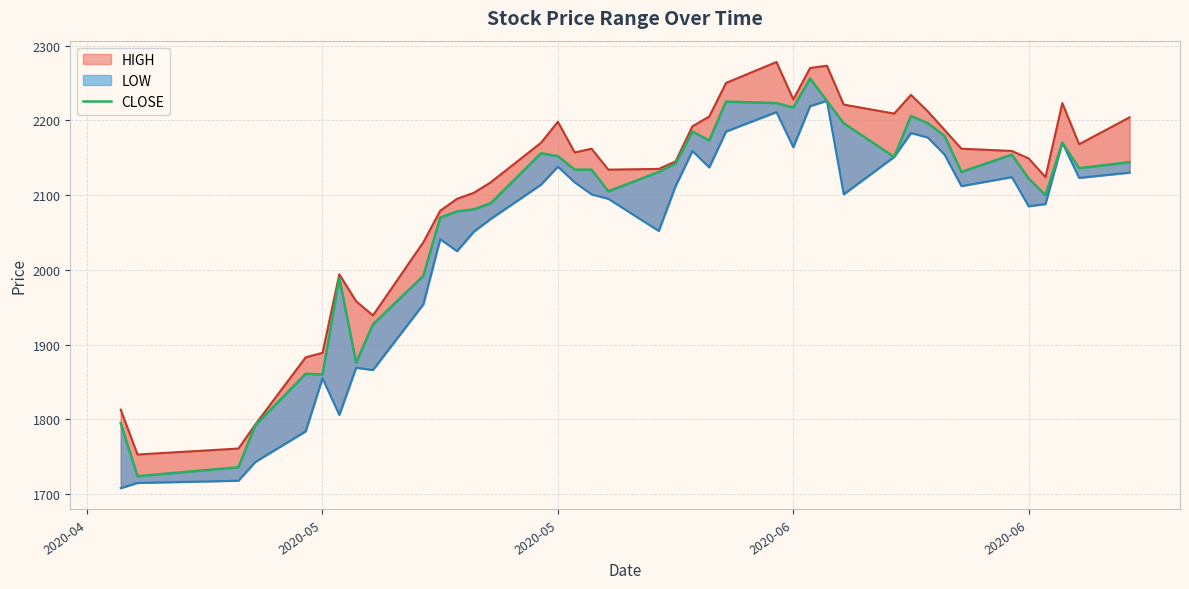

What is the minimum value for HIGH?

1753